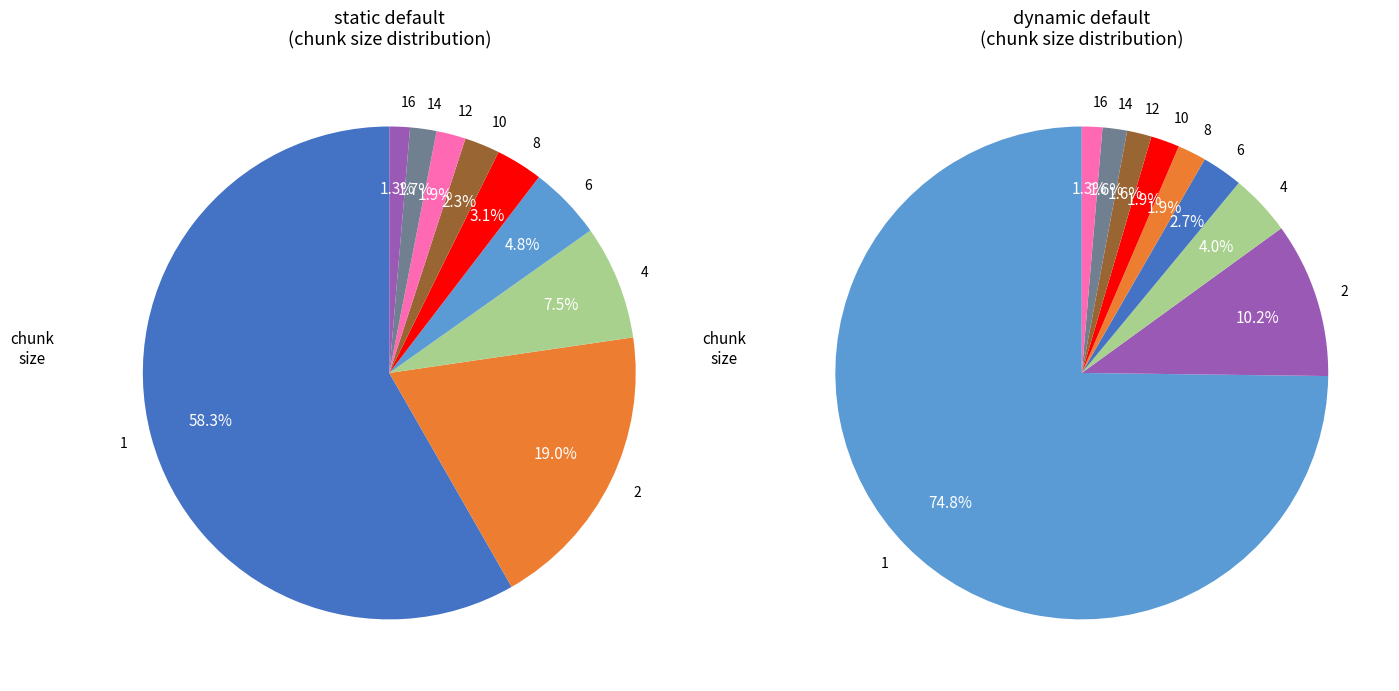

What percentage is NOT represented by 10?

97.7%